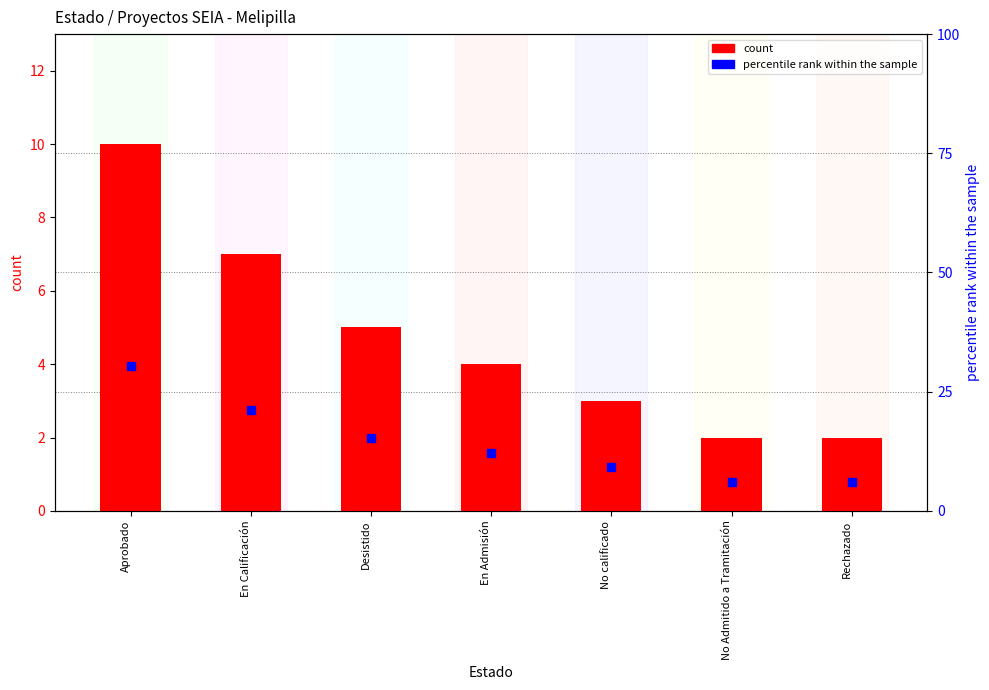

At how many categories does at least one series exceed 8?

5